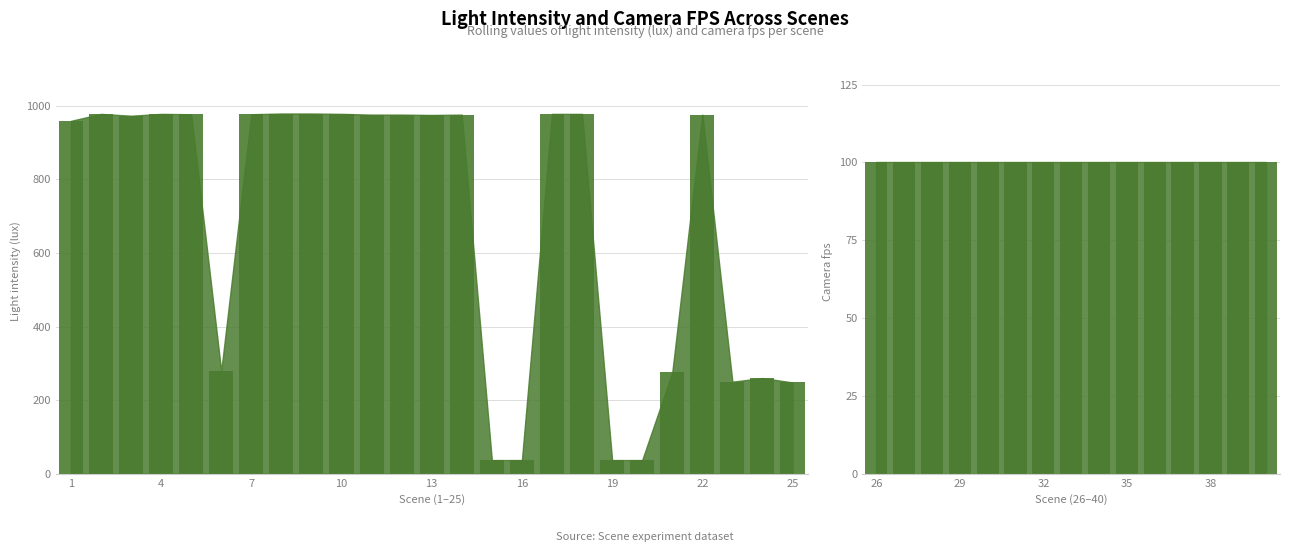

Which series has the widest spread of values?

Light intensity (lux)